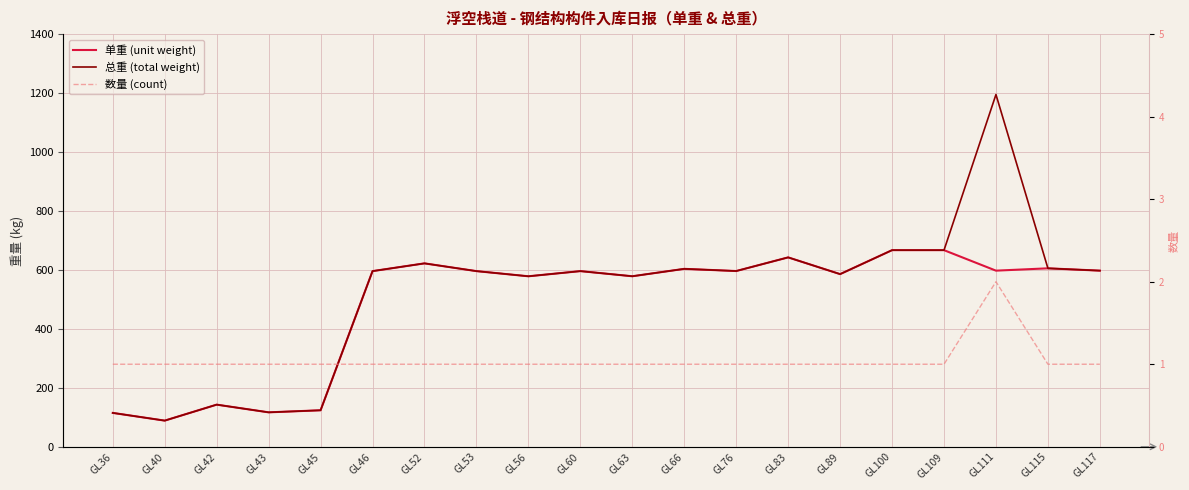

What is the sum of all 总重 (total weight) values?

10313.8